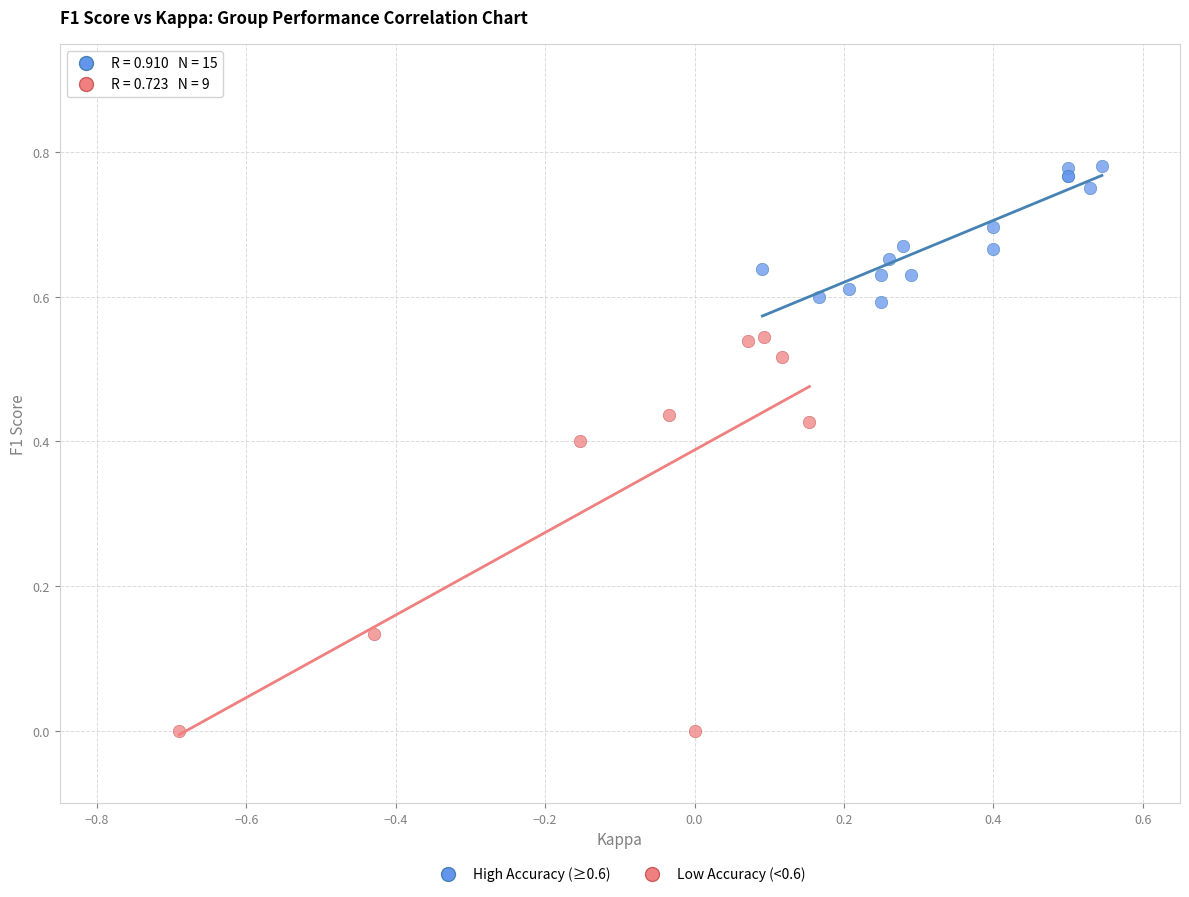

Which series contains the lowest Y value?

Low Accuracy (<0.6)